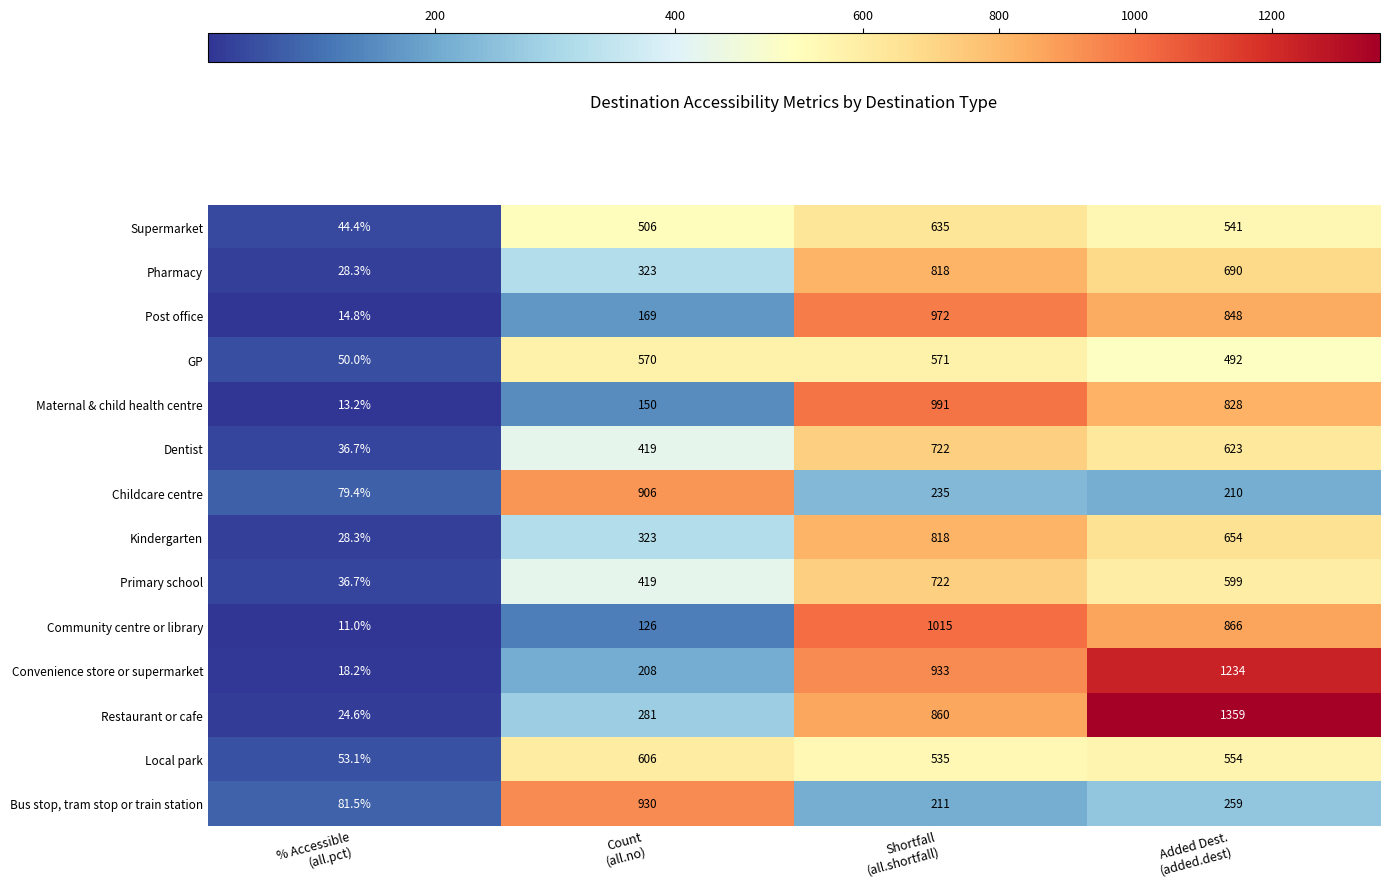

Which series has the largest range (max minus min)?

Restaurant or cafe